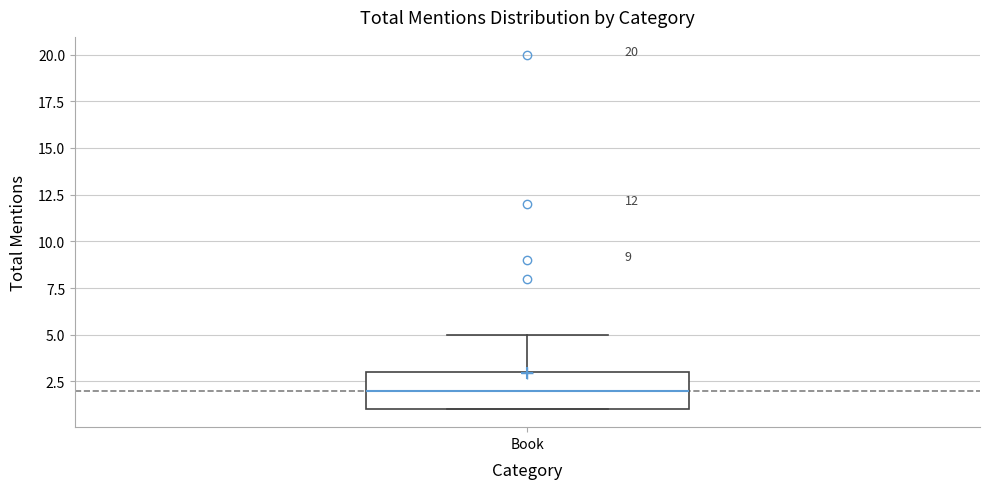

Transcribe this box plot: give where the median line is, the range the box spans, and where the two whiskers end, as read against the y-axis. The values are not printed on the chart, so give them approximately, as read against the axis.

median 2, box 1 to 3, whiskers 1 to 5